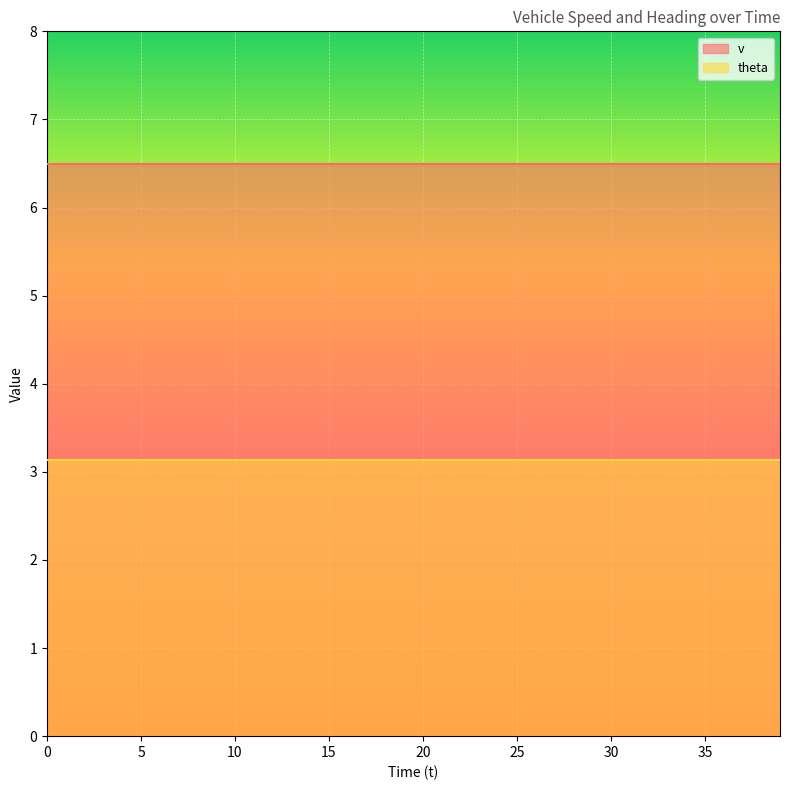

What is the average value of the theta series?

3.1